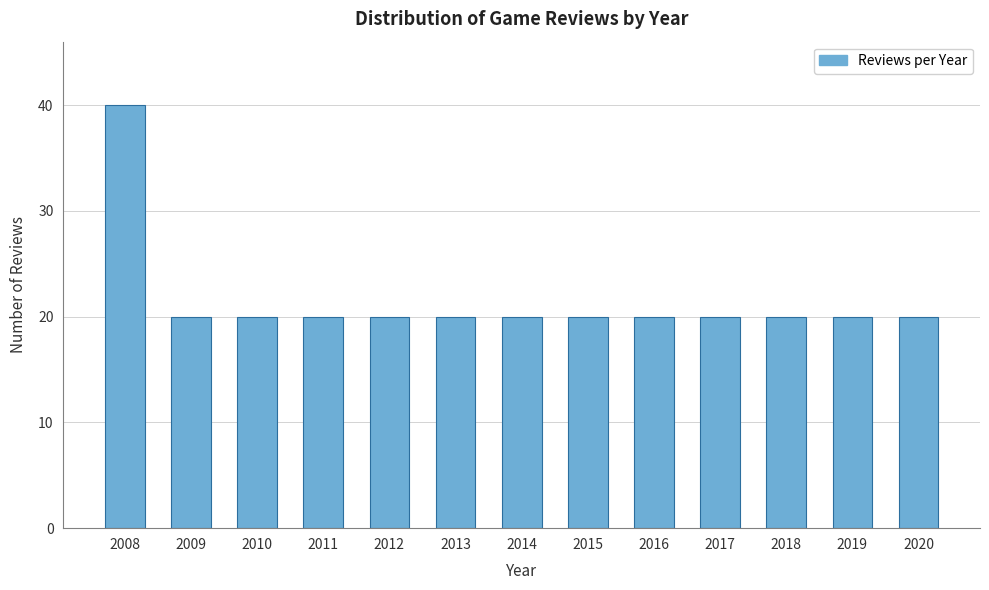

Reading left to right, transcribe all the data shown in this chart.

40	20	20	20	20	20	20	20	20	20	20	20	20